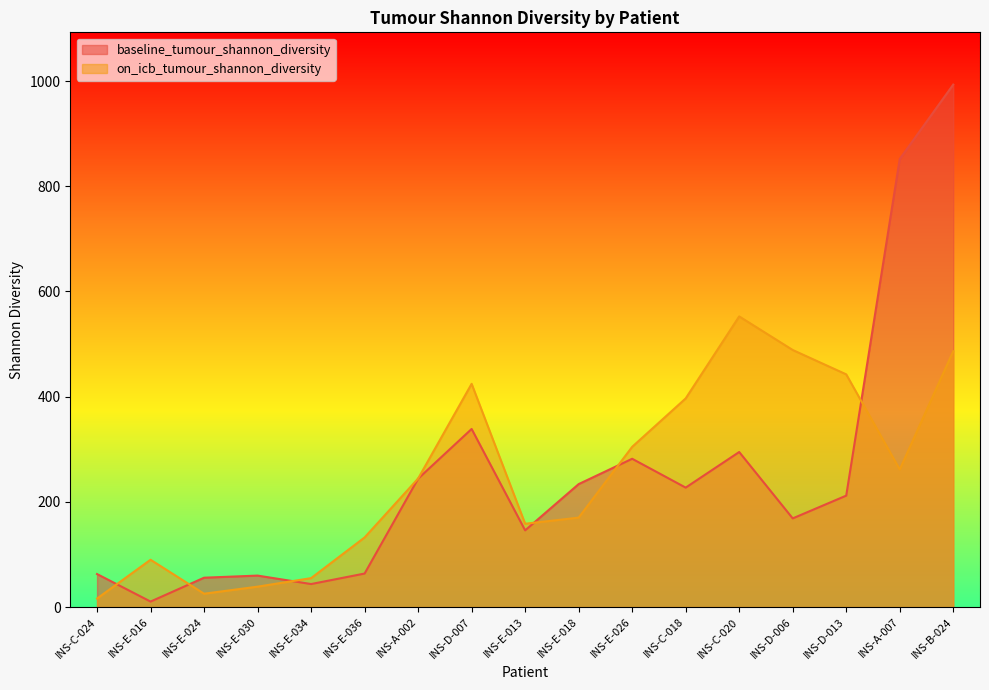

Reading right to left, transcribe all the data shown in this chart.

baseline_tumour_shannon_diversity: INS-B-024=993.3	INS-A-007=851.8	INS-D-013=211.8	INS-D-006=168.6	INS-C-020=294.8	INS-C-018=227.1	INS-E-026=281.9	INS-E-018=233.7	INS-E-013=145.8	INS-D-007=338.6	INS-A-002=244.1	INS-E-036=63.7	INS-E-034=43.8	INS-E-030=59.8	INS-E-024=55.8	INS-E-016=10.4	INS-C-024=62.8
on_icb_tumour_shannon_diversity: INS-B-024=486.4	INS-A-007=261.6	INS-D-013=442.4	INS-D-006=488.7	INS-C-020=552.5	INS-C-018=396.6	INS-E-026=304.6	INS-E-018=170.0	INS-E-013=158.3	INS-D-007=424.4	INS-A-002=244.3	INS-E-036=132.3	INS-E-034=55.0	INS-E-030=38.8	INS-E-024=25.4	INS-E-016=90.0	INS-C-024=16.2